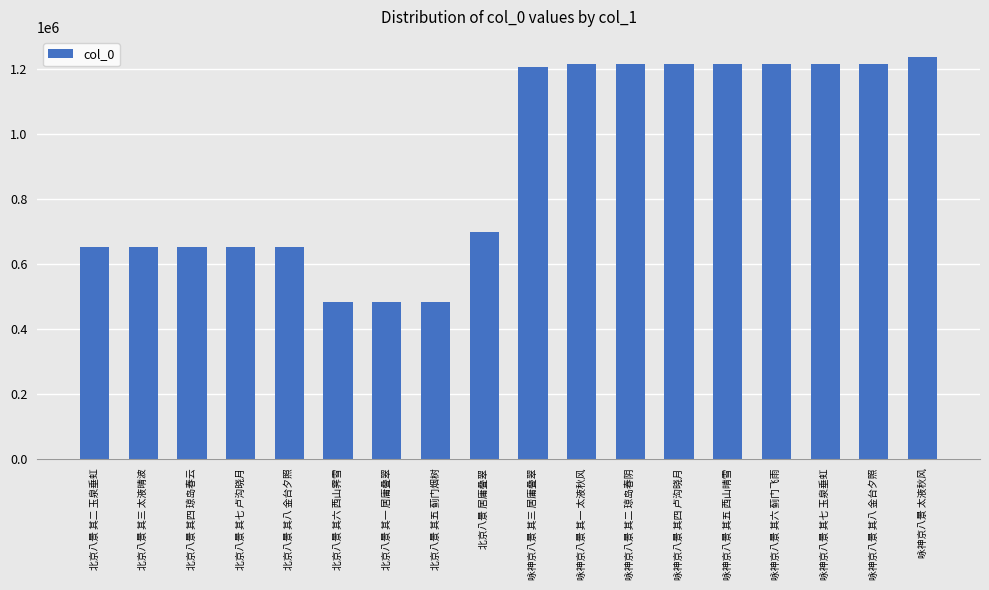

What is the smallest value displayed?

482206